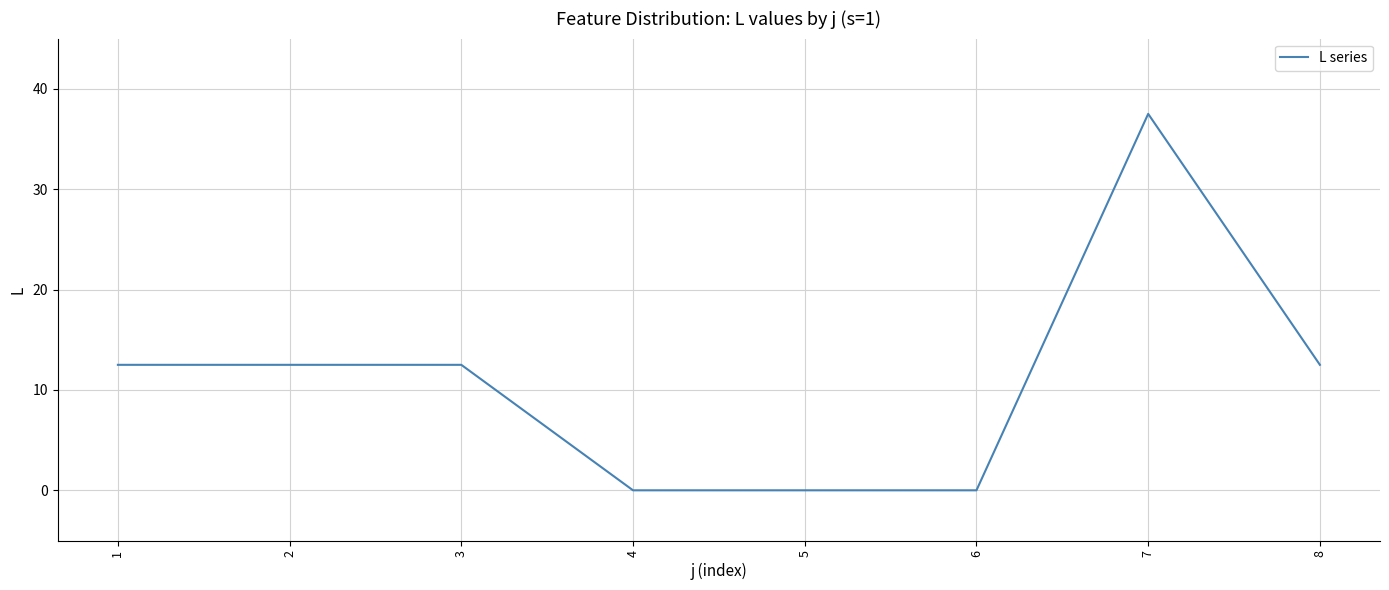

Between 6 and 7, which is larger?

7